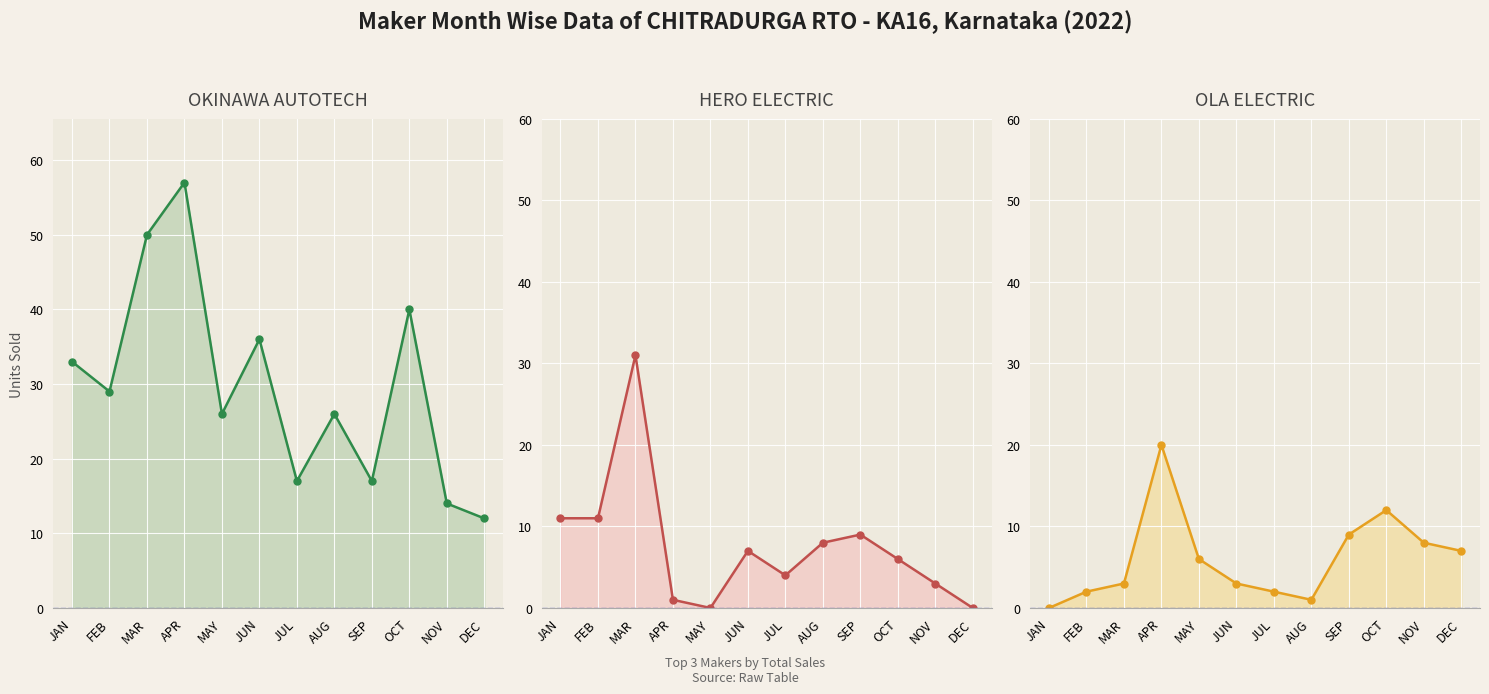

The value of OKINAWA AUTOTECH at MAY is 45. True or false?

False